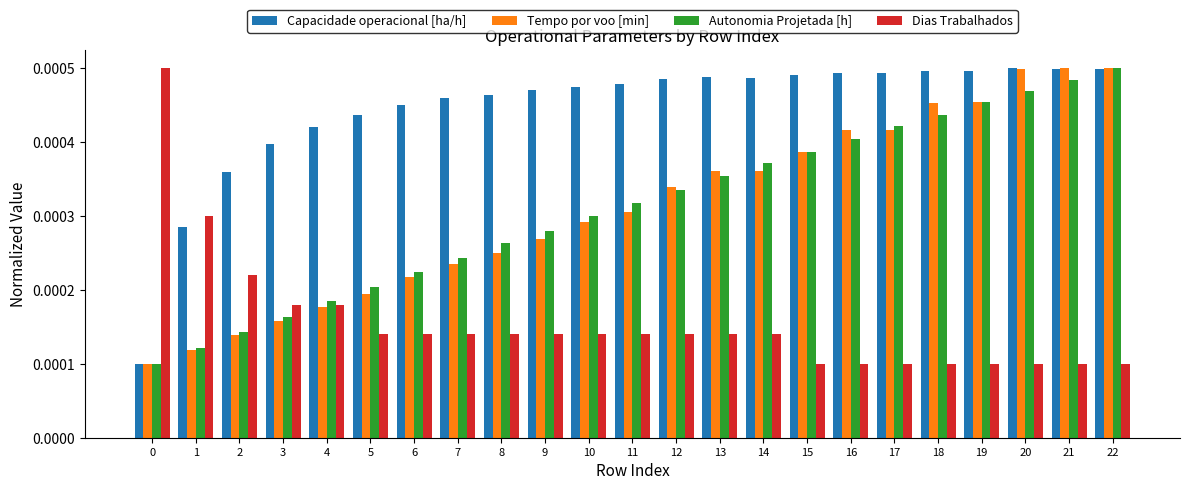

Which series changed the most between 7 and 13?

Tempo por voo [min]